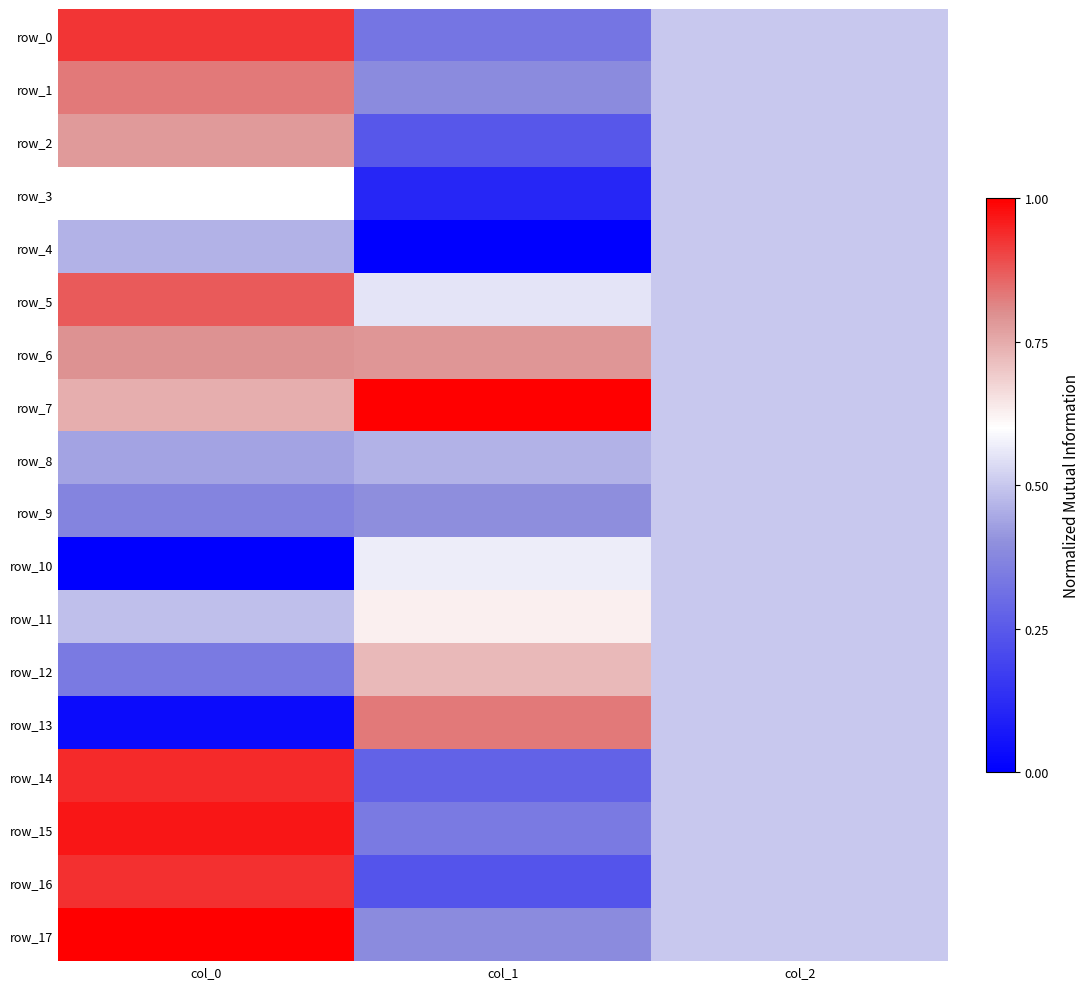

Reading right to left, transcribe all the data shown in this chart.

row_0: col_2=0.5	col_1=0.3	col_0=0.9
row_1: col_2=0.5	col_1=0.4	col_0=0.8
row_2: col_2=0.5	col_1=0.2	col_0=0.8
row_3: col_2=0.5	col_1=0.1	col_0=0.6
row_4: col_2=0.5	col_1=0.0	col_0=0.5
row_5: col_2=0.5	col_1=0.6	col_0=0.9
row_6: col_2=0.5	col_1=0.8	col_0=0.8
row_7: col_2=0.5	col_1=1.0	col_0=0.7
row_8: col_2=0.5	col_1=0.5	col_0=0.4
row_9: col_2=0.5	col_1=0.4	col_0=0.4
row_10: col_2=0.5	col_1=0.6	col_0=0.0
row_11: col_2=0.5	col_1=0.6	col_0=0.5
row_12: col_2=0.5	col_1=0.7	col_0=0.3
row_13: col_2=0.5	col_1=0.8	col_0=0.0
row_14: col_2=0.5	col_1=0.3	col_0=0.9
row_15: col_2=0.5	col_1=0.3	col_0=1.0
row_16: col_2=0.5	col_1=0.2	col_0=0.9
row_17: col_2=0.5	col_1=0.4	col_0=1.0